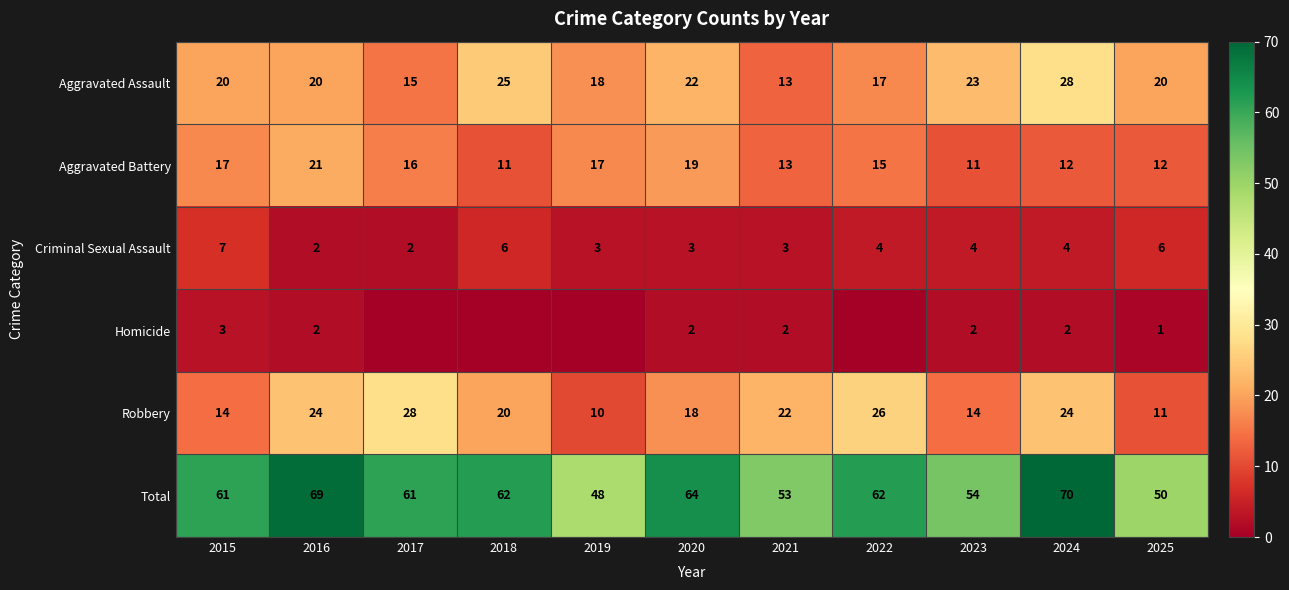

At which label does Criminal Sexual Assault reach its peak?

2015